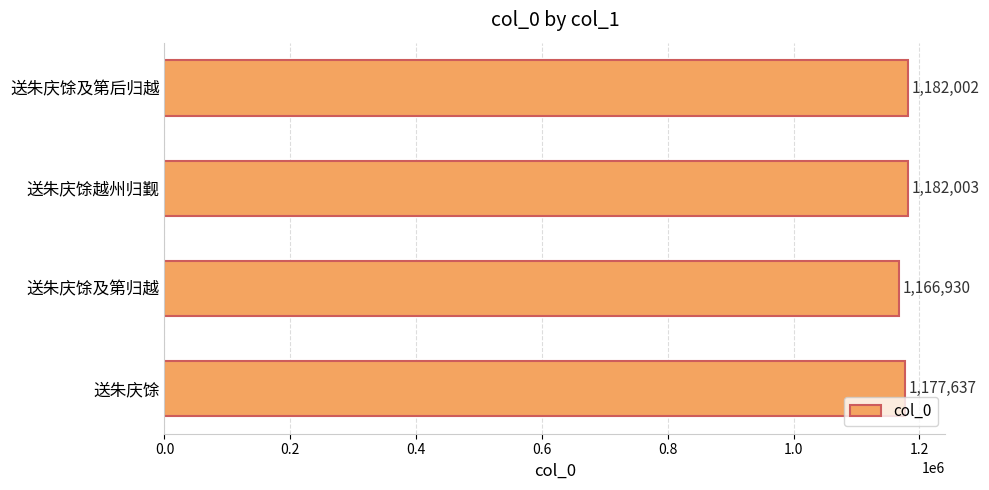

True or false: the data shows 1842218 at 送朱庆馀及第后归越.

False